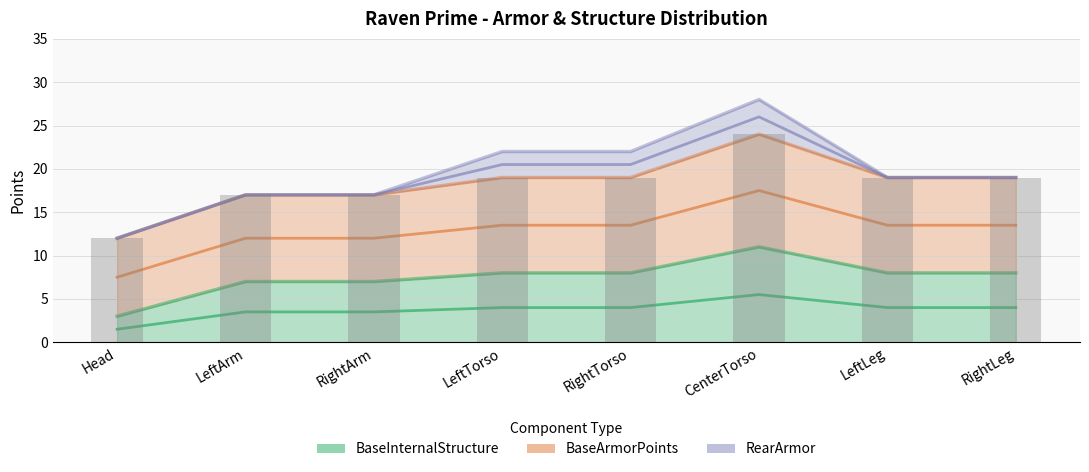

The value of BaseInternalStructure at Head is 1.7. True or false?

False